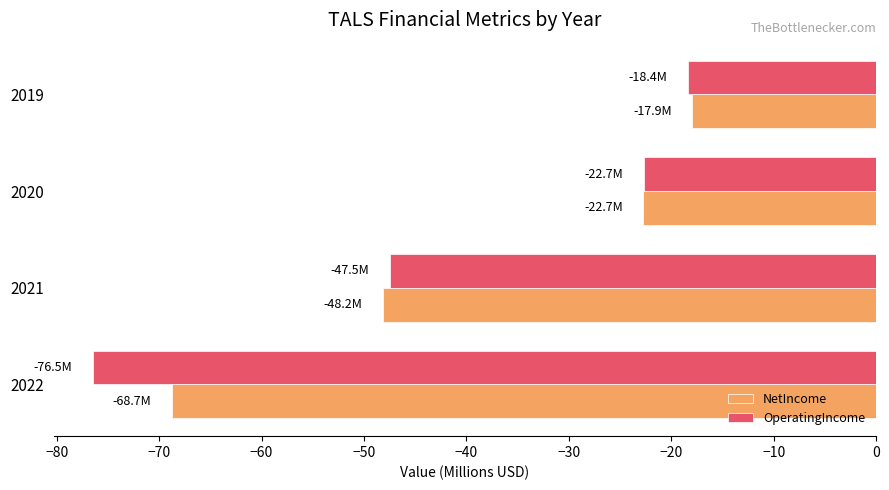

What is the average value of the OperatingIncome series?

-41.3